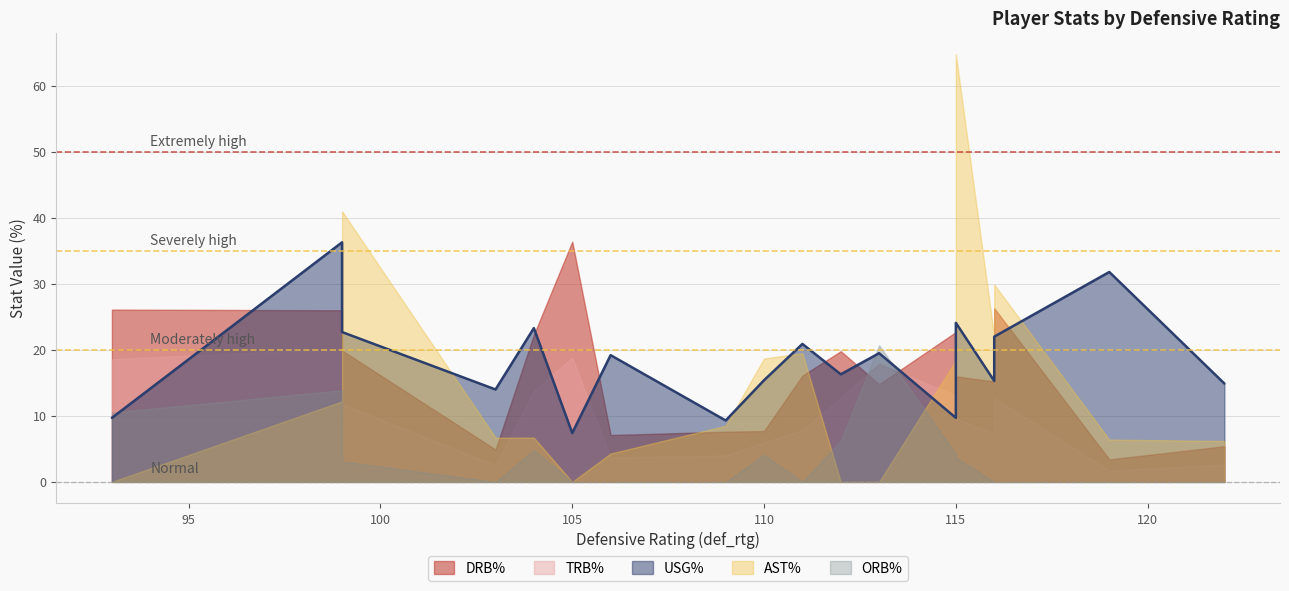

True or false: drb_pct and usg_pct cross at least once.

True